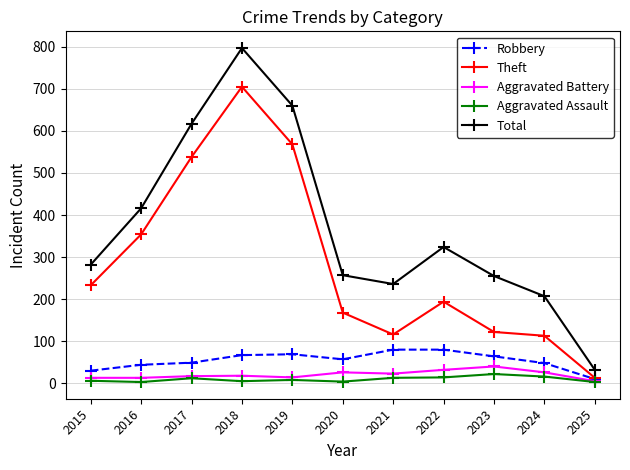

Which series has the largest total across all categories?

Total